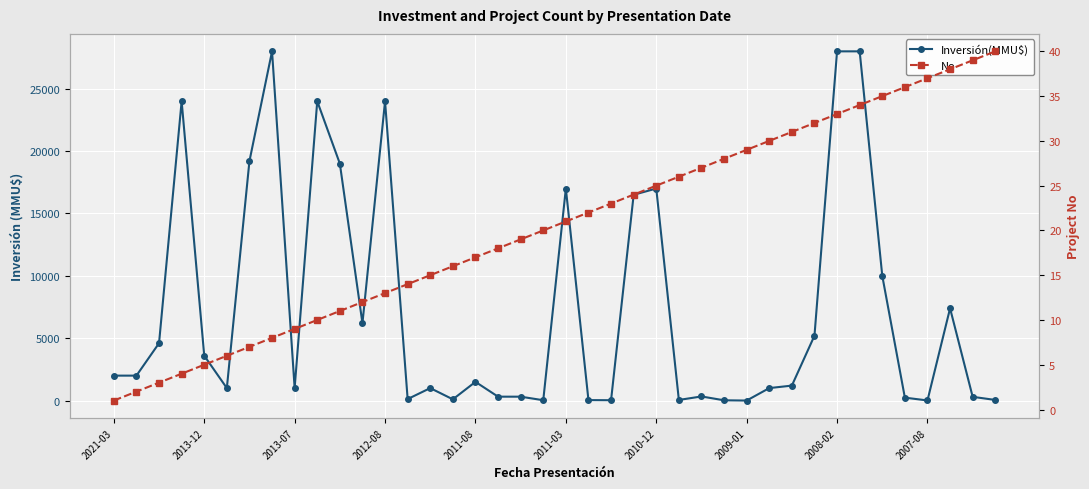

Rank the series by their maximum value, from highest to lowest.

Inversión(MMU$), No